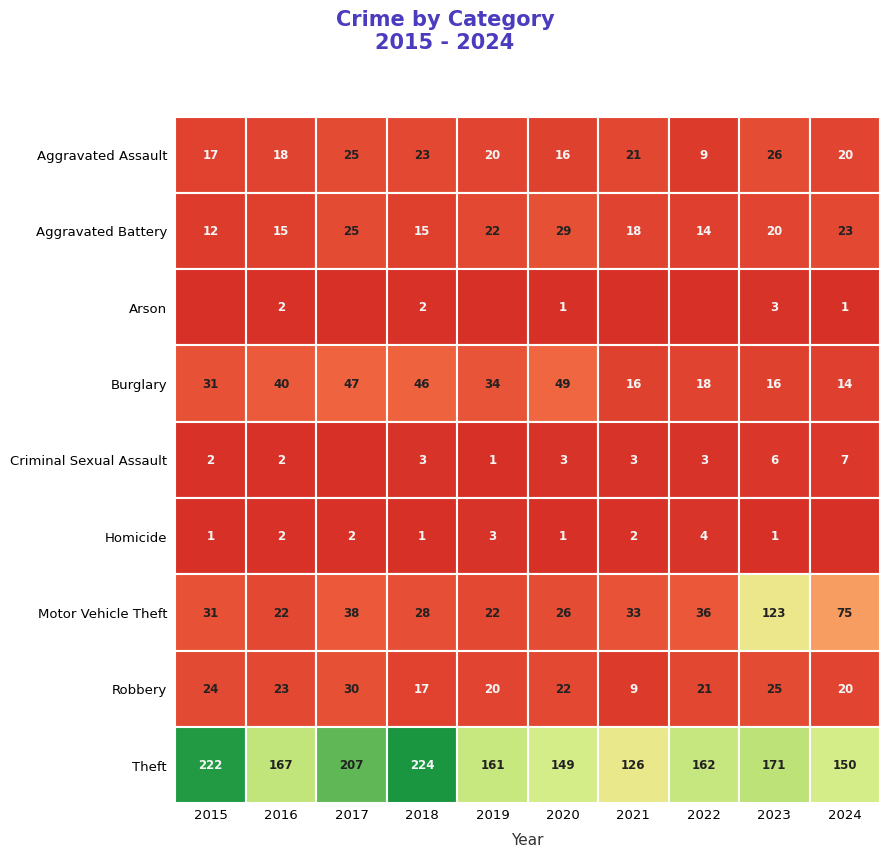

What is the difference between the maximum and minimum values in the Motor Vehicle Theft series?

101